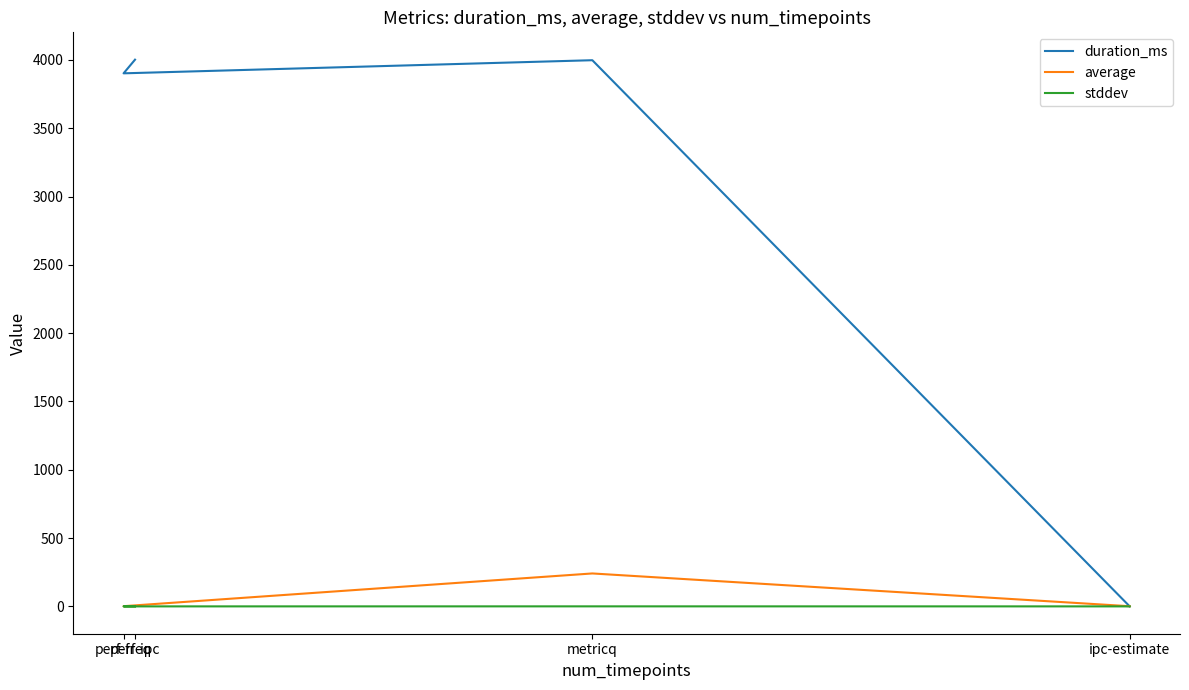

True or false: average has more than 1 interior local peaks.

False